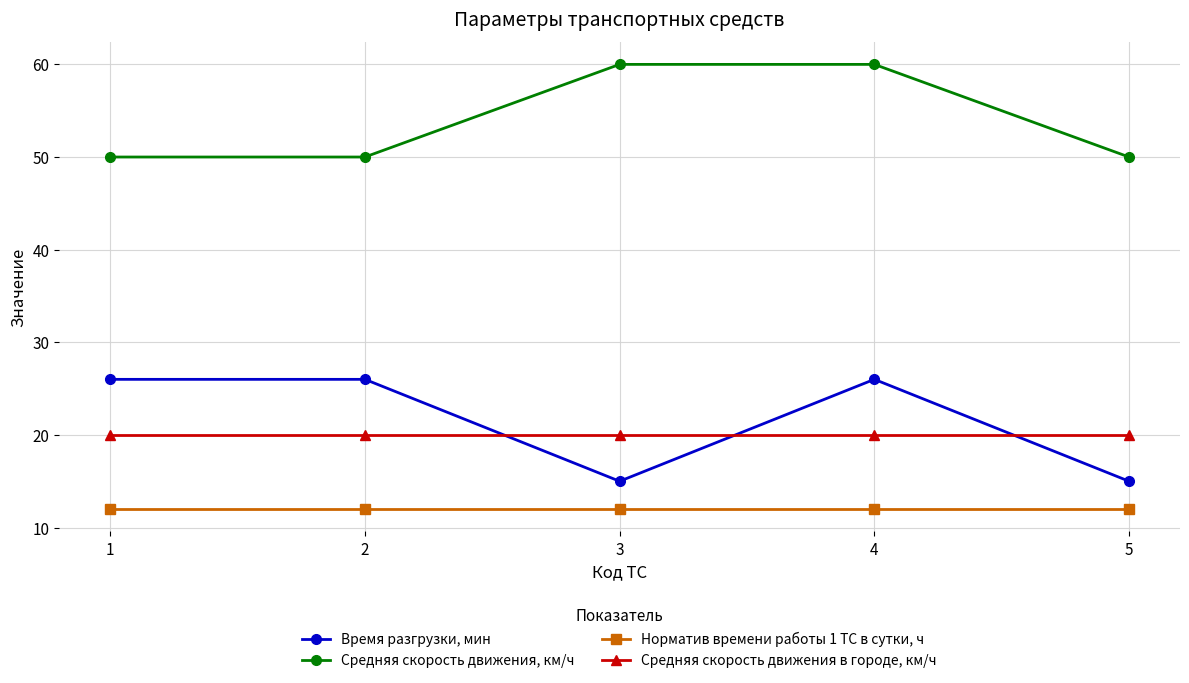

Reading left to right, list all the values displayed in this chart.

Время разгрузки, мин: 1=26	2=26	3=15	4=26	5=15
Средняя скорость движения, км/ч: 1=50	2=50	3=60	4=60	5=50
Норматив времени работы 1 ТС в сутки, ч: 1=12	2=12	3=12	4=12	5=12
Средняя скорость движения в городе, км/ч: 1=20	2=20	3=20	4=20	5=20